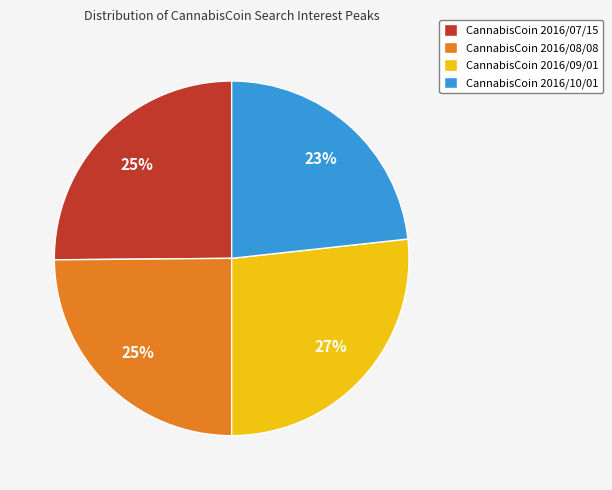

What is the ratio of the value at CannabisCoin 2016/08/08 to the value at CannabisCoin 2016/07/15?

1.0